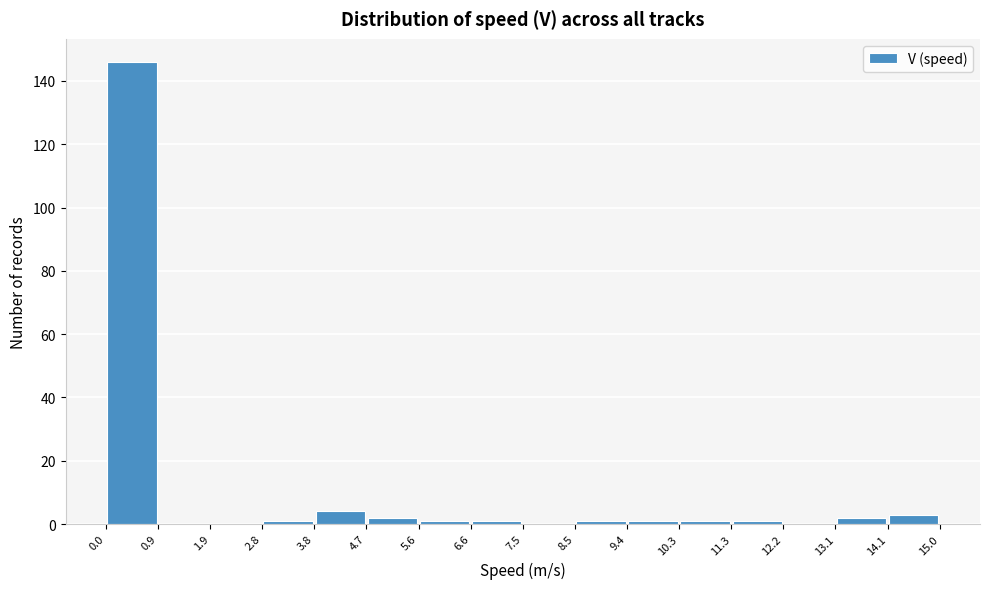

What is the height of the bar covering 4.7 to 5.6 on the x-axis? The values are not printed on the chart, so give them approximately, as read against the axis.

2